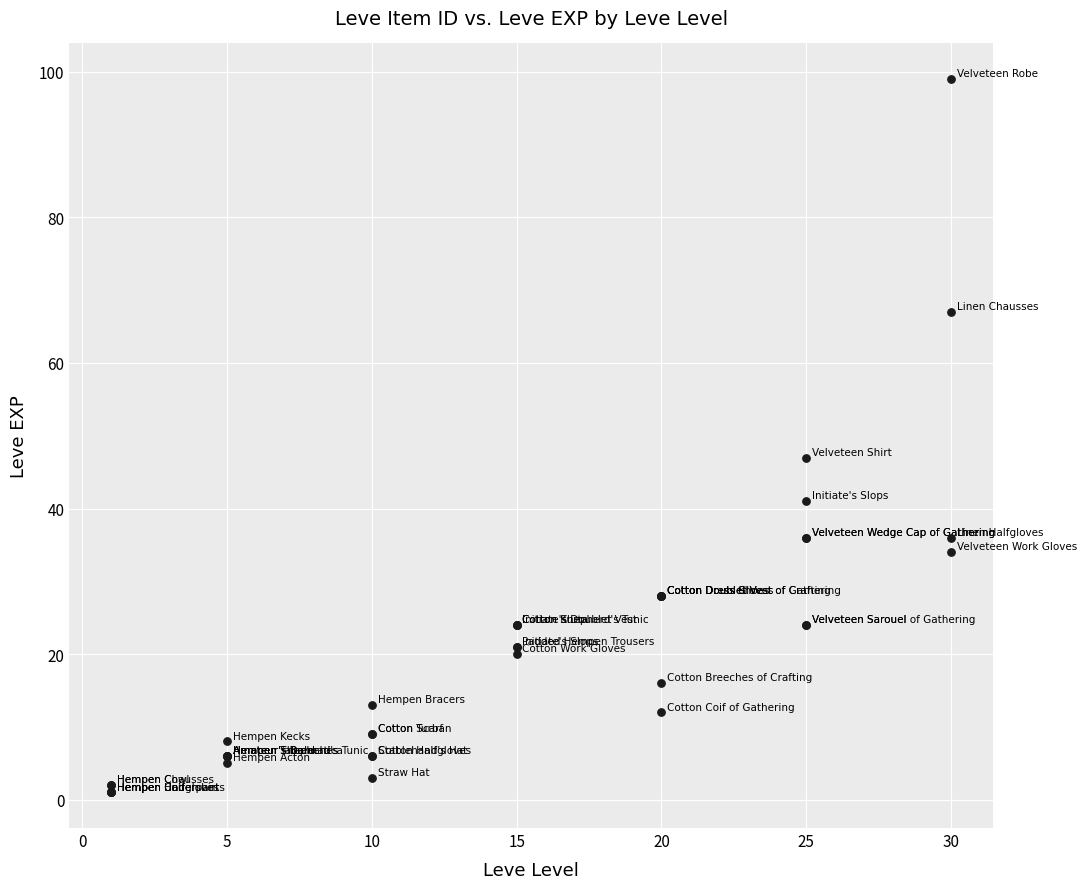

What Y value in the scatter plot is closest to 50?

47